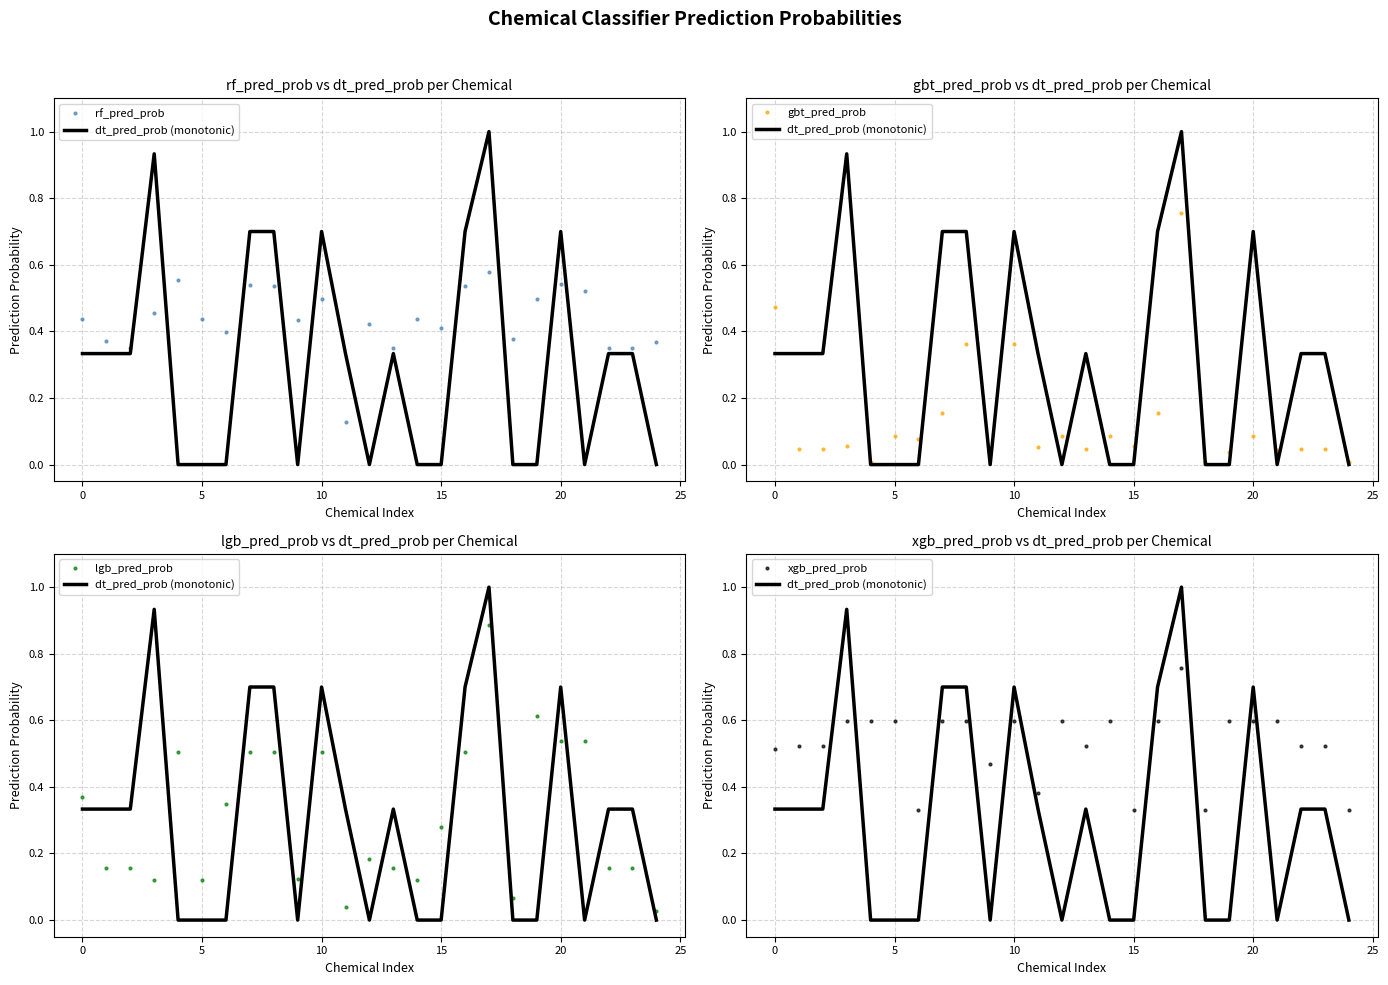

Reading left to right, what are all the values shown in this chart?

rf_pred_prob: 0.4	0.4	0.3	0.5	0.6	0.4	0.4	0.5	0.5	0.4	0.5	0.1	0.4	0.3	0.4	0.4	0.5	0.6	0.4	0.5	0.5	0.5	0.3	0.3	0.4
dt_pred_prob (monotonic): 0.3	0.3	0.3	0.9	0.0	0.0	0.0	0.7	0.7	0.0	0.7	0.3	0.0	0.3	0.0	0.0	0.7	1.0	0.0	0.0	0.7	0.0	0.3	0.3	0.0
gbt_pred_prob: 0.5	0.0	0.0	0.1	0.0	0.1	0.1	0.2	0.4	0.0	0.4	0.1	0.1	0.0	0.1	0.1	0.2	0.8	0.0	0.0	0.1	0.0	0.0	0.0	0.0
lgb_pred_prob: 0.4	0.2	0.2	0.1	0.5	0.1	0.3	0.5	0.5	0.1	0.5	0.0	0.2	0.2	0.1	0.3	0.5	0.9	0.1	0.6	0.5	0.5	0.2	0.2	0.0
xgb_pred_prob: 0.5	0.5	0.5	0.6	0.6	0.6	0.3	0.6	0.6	0.5	0.6	0.4	0.6	0.5	0.6	0.3	0.6	0.8	0.3	0.6	0.6	0.6	0.5	0.5	0.3